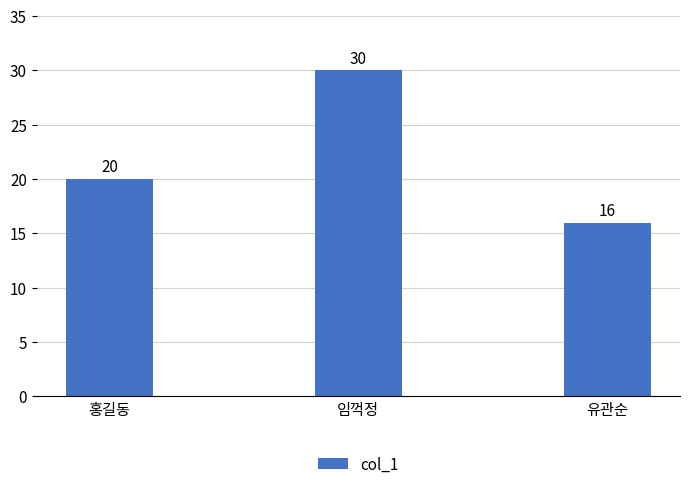

What is the difference between the values at 홍길동 and 유관순?

4